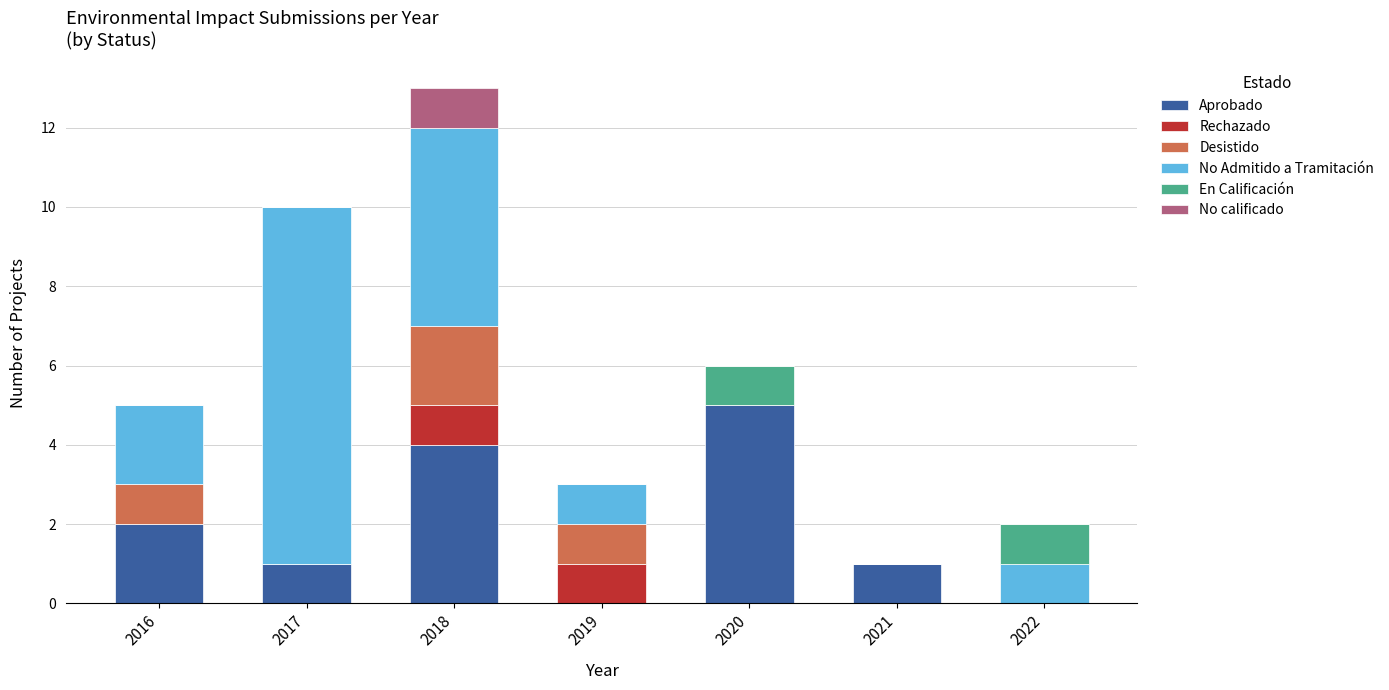

What is the sum of the Aprobado values at 2018 and 2020?

9